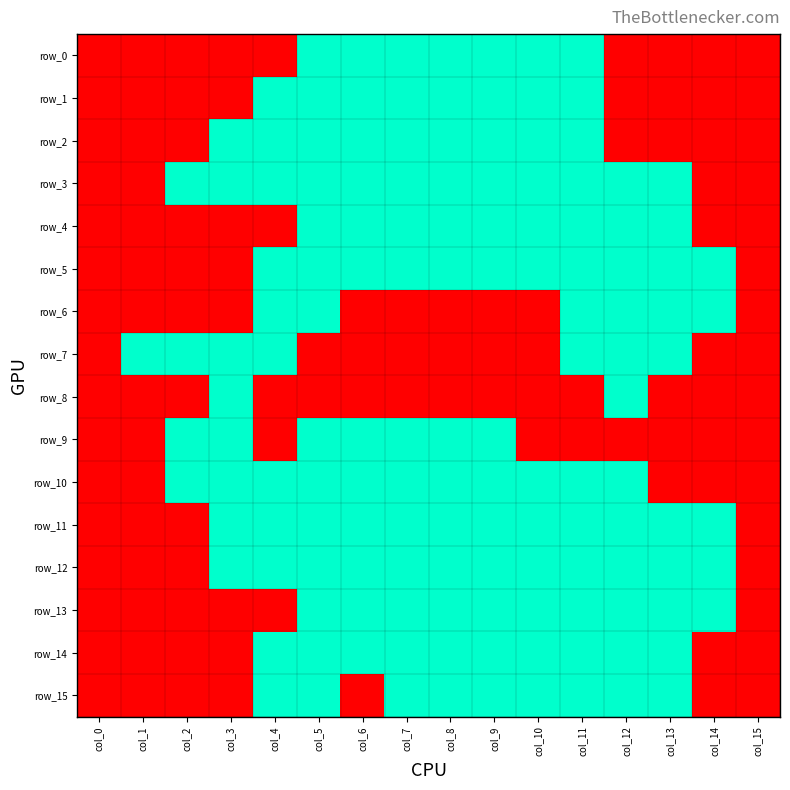

Where is row_11 nearest to the value 0?

col_0